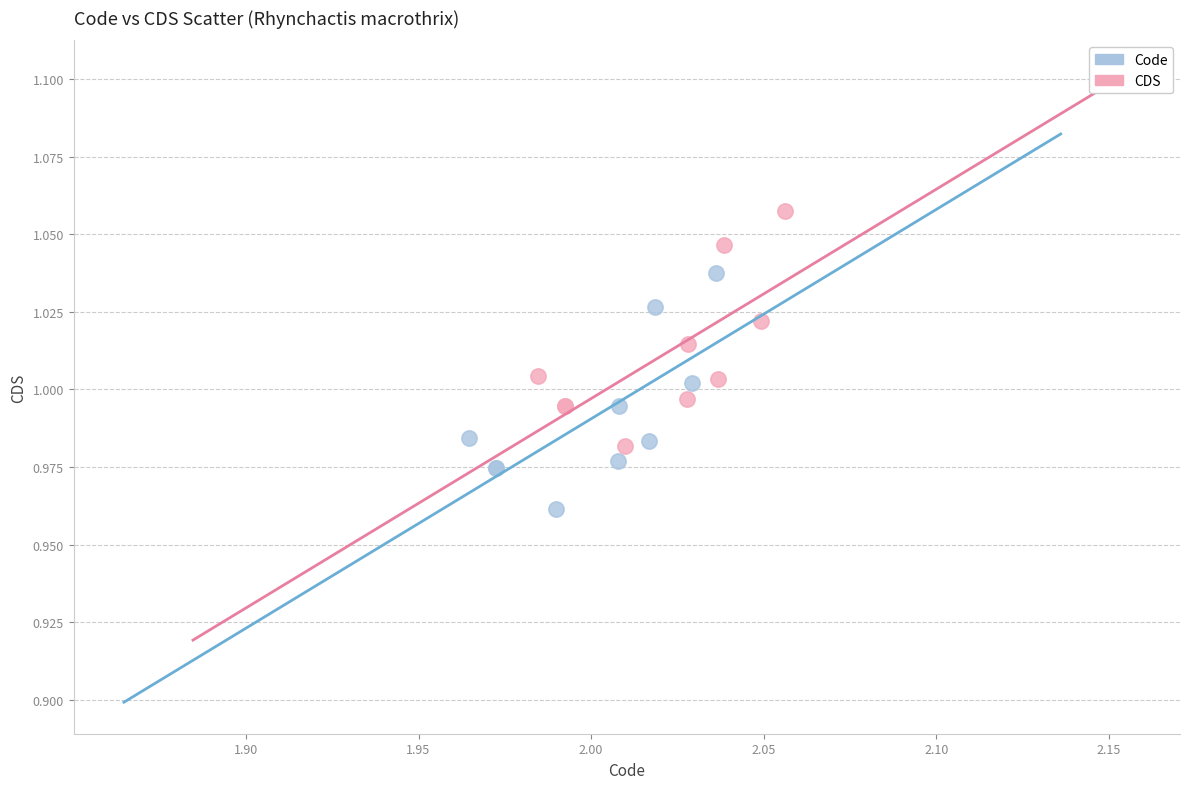

Which series reaches the minimum Y coordinate?

Code